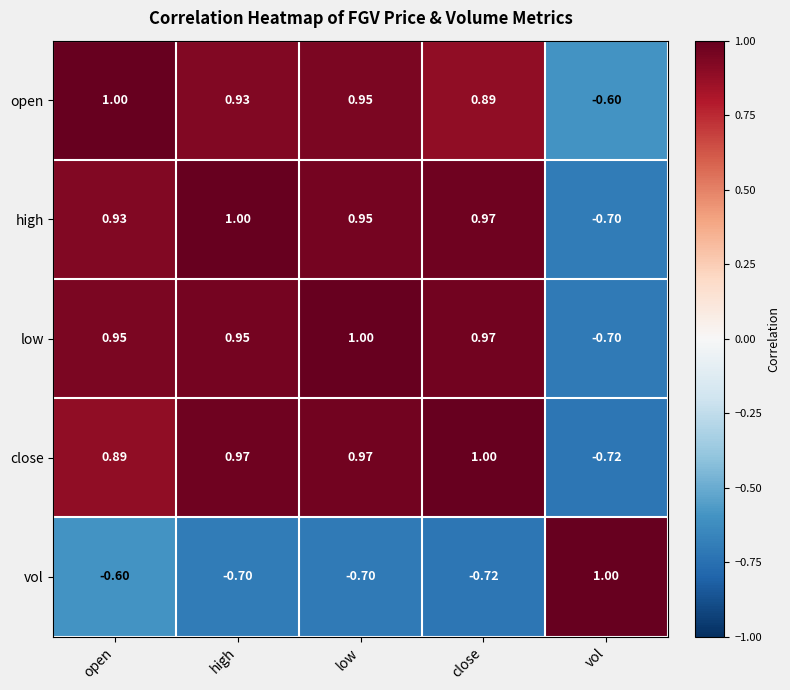

At which label does close first exceed 0?

open